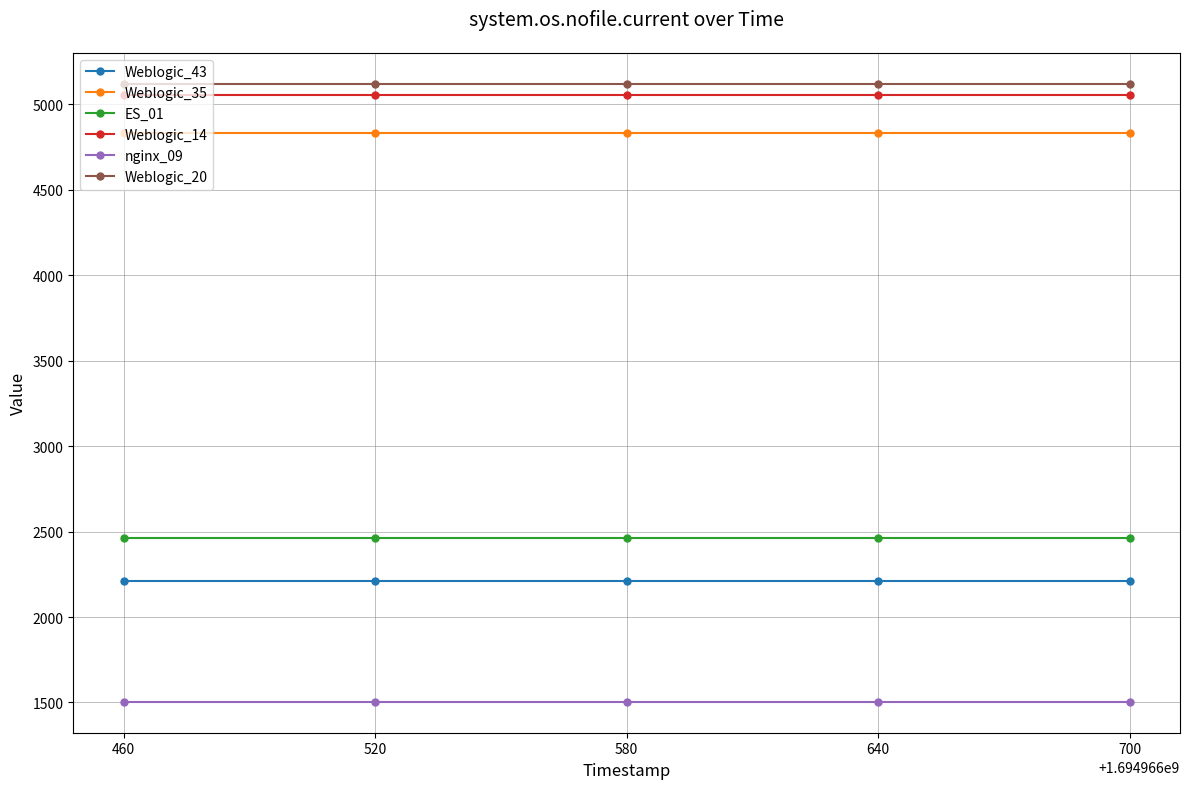

What is the sum of the Weblogic_35 values at 520 and 700?

9664